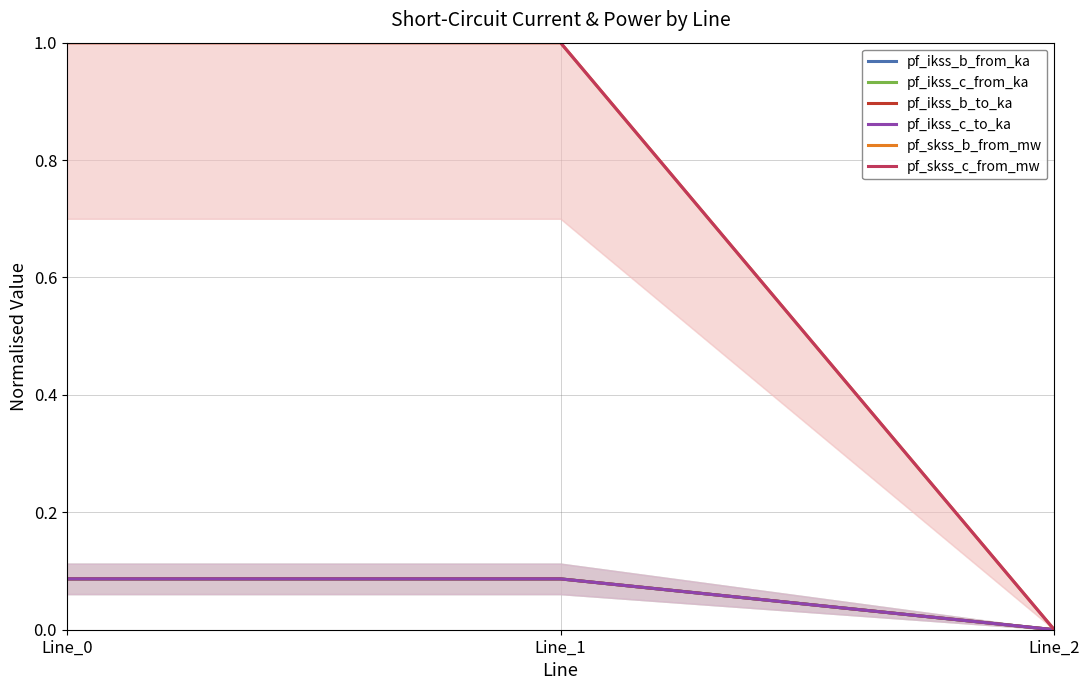

Reading left to right, what are all the values shown in this chart?

pf_ikss_b_from_ka: Line_0=0.1	Line_1=0.1	Line_2=0.0
pf_ikss_c_from_ka: Line_0=0.1	Line_1=0.1	Line_2=0.0
pf_ikss_b_to_ka: Line_0=0.1	Line_1=0.1	Line_2=0.0
pf_ikss_c_to_ka: Line_0=0.1	Line_1=0.1	Line_2=0.0
pf_skss_b_from_mw: Line_0=1.0	Line_1=1.0	Line_2=0.0
pf_skss_c_from_mw: Line_0=1.0	Line_1=1.0	Line_2=0.0